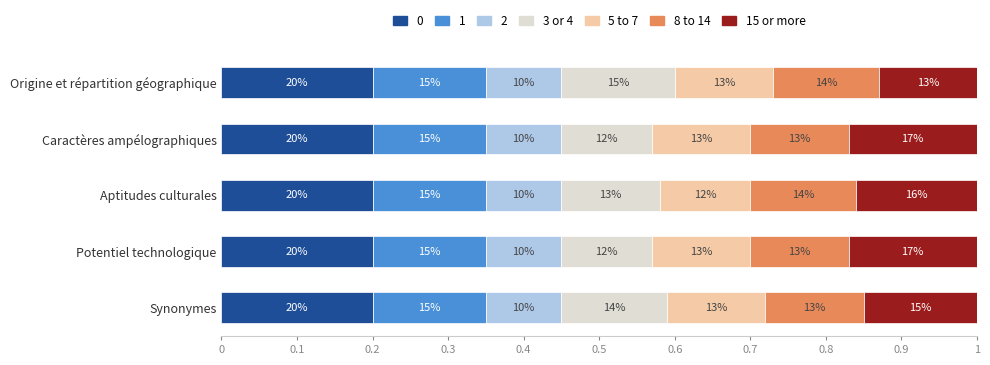

What are all the series names shown in the legend?

0, 1, 2, 3 or 4, 5 to 7, 8 to 14, 15 or more